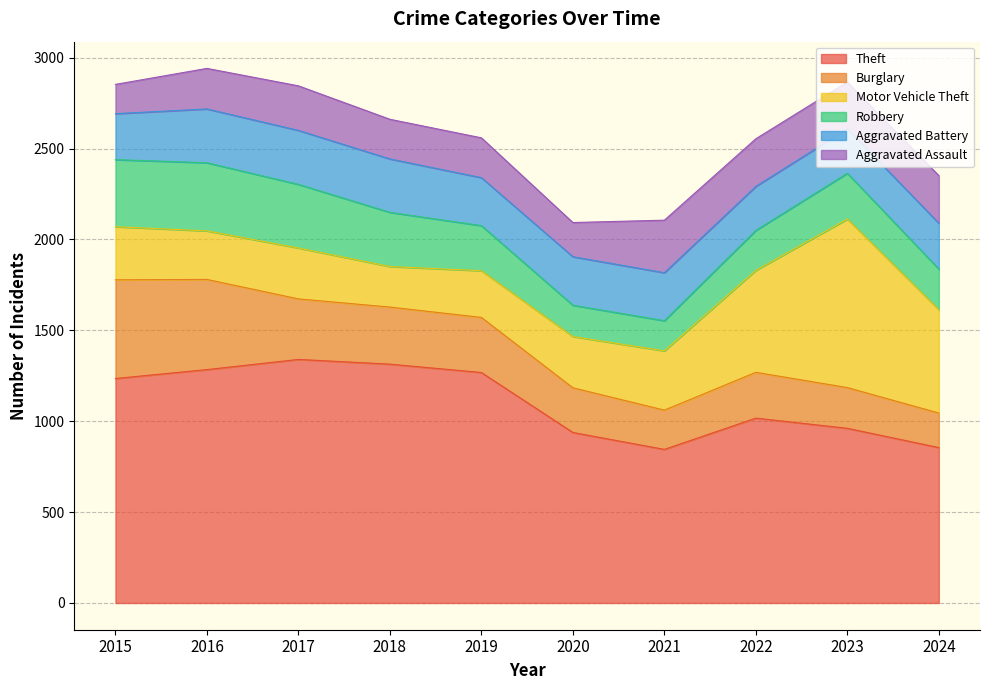

What is the value of the Motor Vehicle Theft point at the 10th from the left?

569